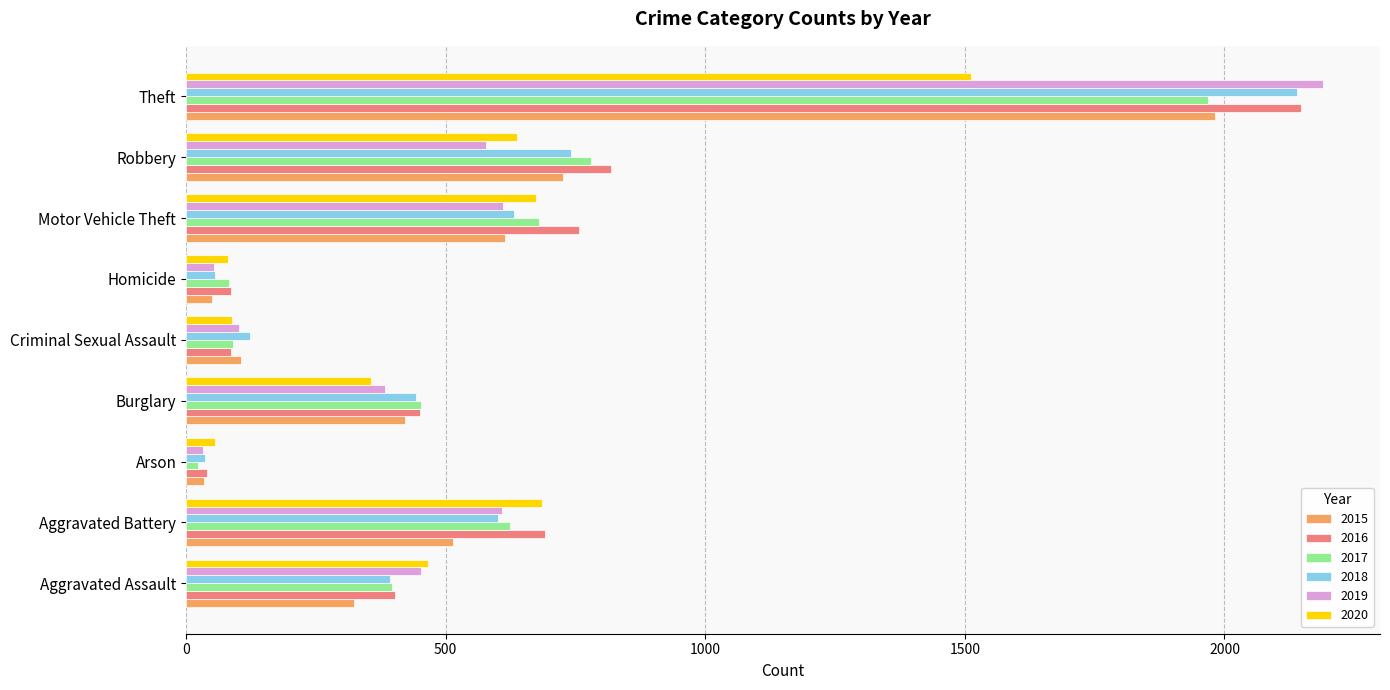

What are all the series names shown in the legend?

2015, 2016, 2017, 2018, 2019, 2020